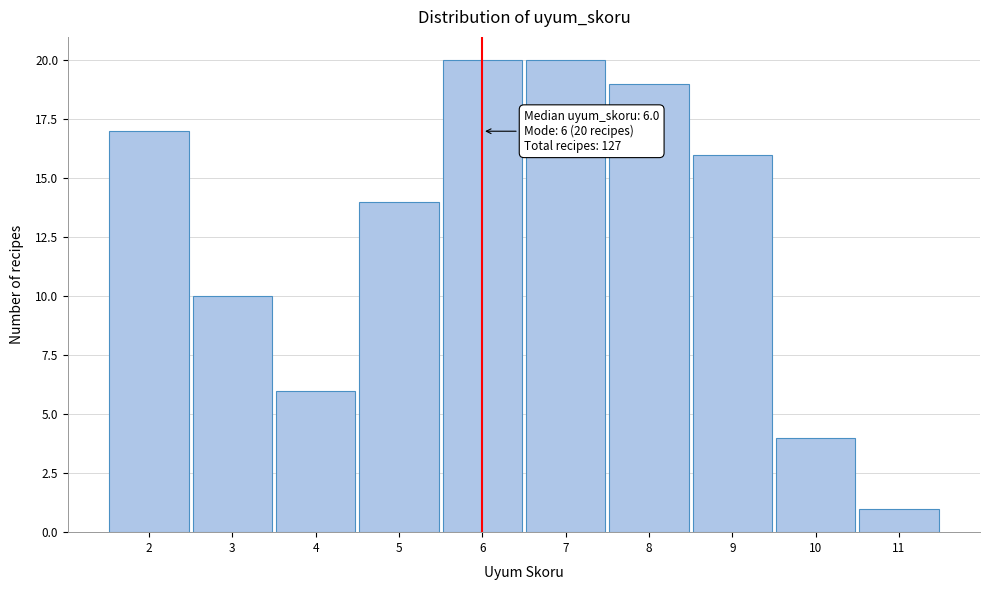

Reading right to left, transcribe all the data shown in this chart.

11=1	10=4	9=16	8=19	7=20	6=20	5=14	4=6	3=10	2=17